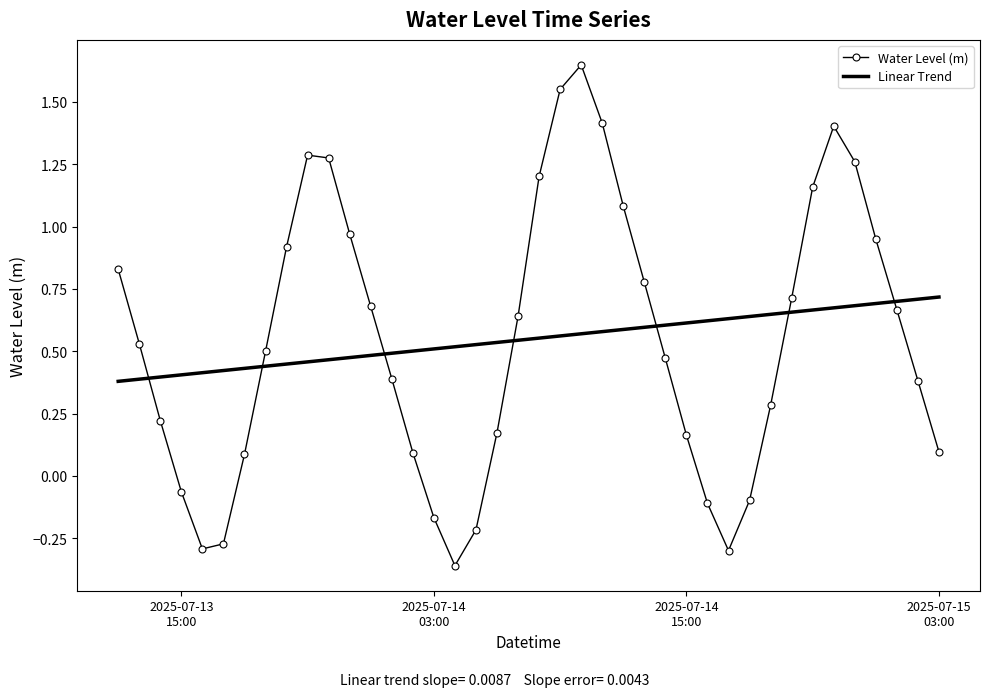

Which series has the widest spread of values?

Water Level (m)